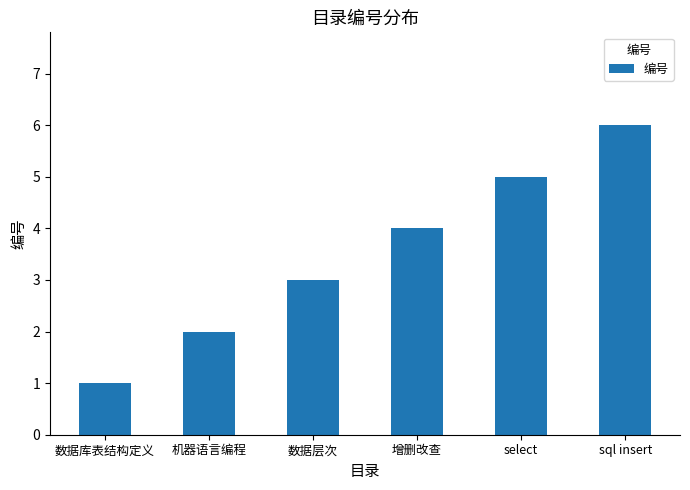

Is it true that the value at 数据层次 is 4?

False